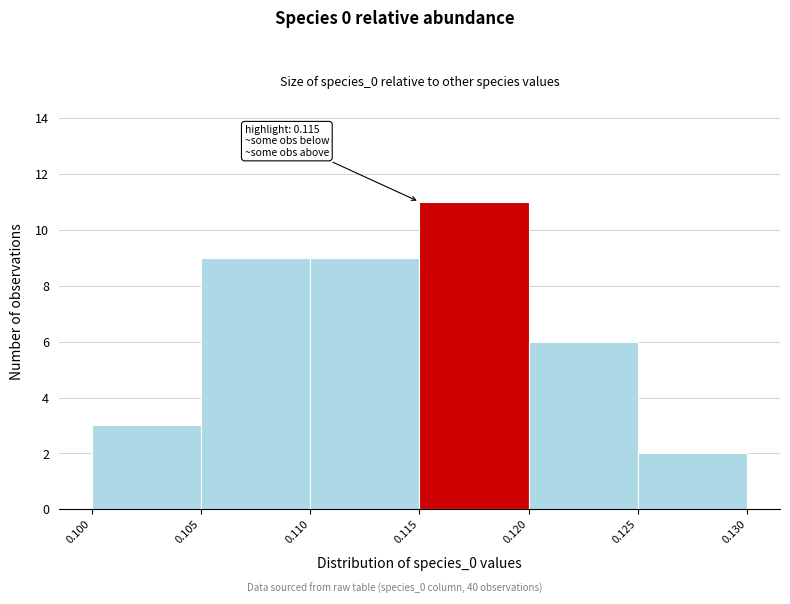

Over which range of the x-axis is the bar tallest?

0.115 to 0.120